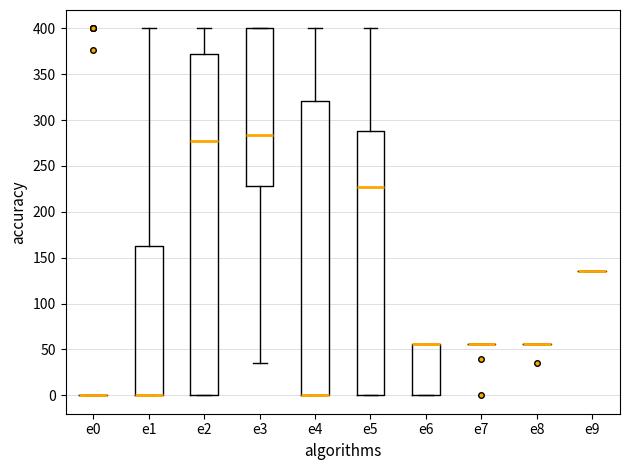

Reading left to right, read every box against the y-axis: the position of its median line, the range the box covers, and the ends of its whiskers. The values are not printed on the chart, so give them approximately, as read against the axis.

e0: box collapsed to a line at 0, whiskers 0 to 0
e1: median 0 (drawn on the box's lower edge), box 0 to 160, whiskers 0 to 400
e2: median 280, box 0 to 370, whiskers 0 to 400
e3: median 285, box 230 to 400, whiskers 35 to 400
e4: median 0 (drawn on the box's lower edge), box 0 to 320, whiskers 0 to 400
e5: median 230, box 0 to 290, whiskers 0 to 400
e6: median 55 (drawn on the box's upper edge), box 0 to 55, whiskers 0 to 55
e7: box collapsed to a line at 55, whiskers 55 to 55
e8: box collapsed to a line at 55, whiskers 55 to 55
e9: box collapsed to a line at 135, whiskers 135 to 135